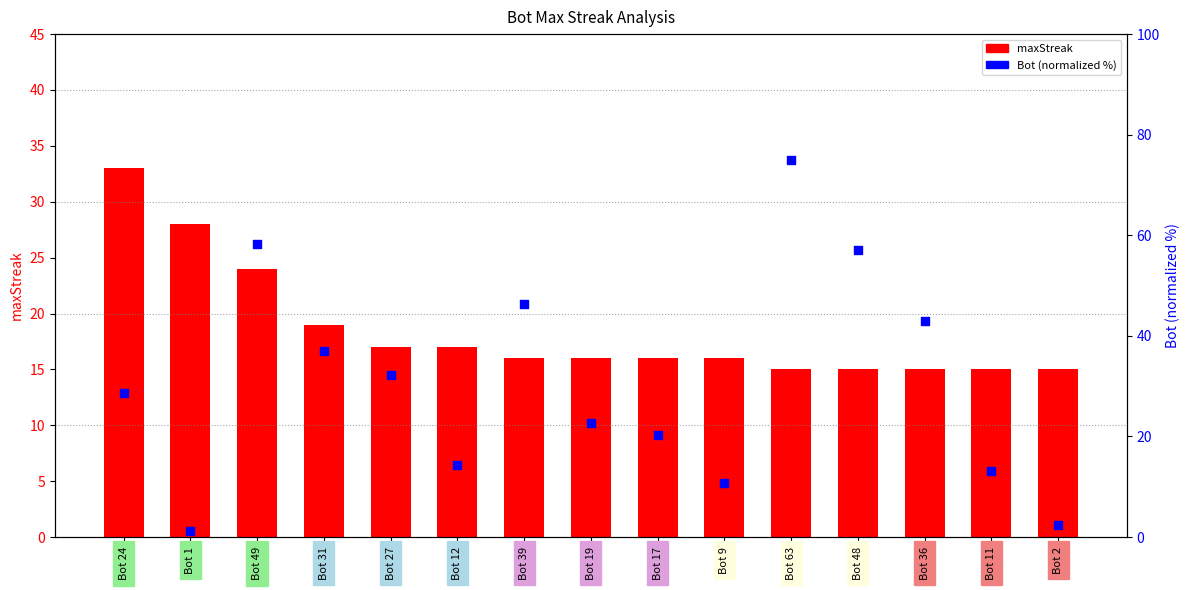

Which series reaches the maximum Y coordinate?

Bot (normalized %)